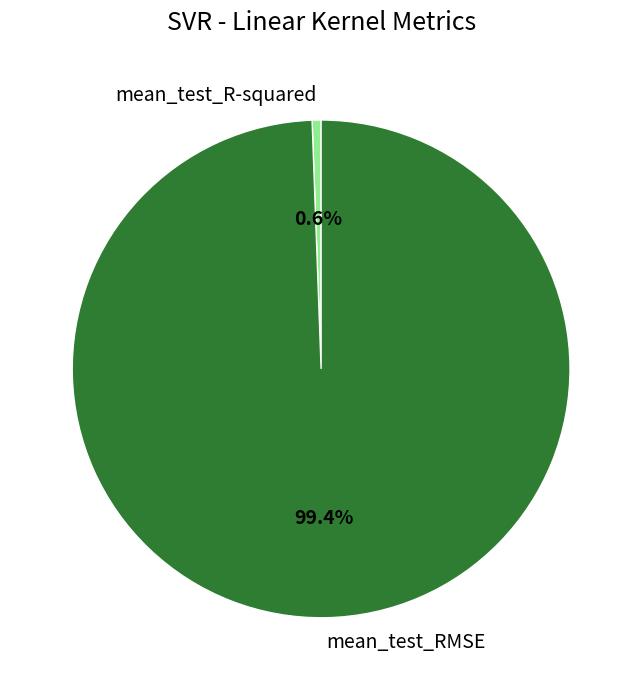

What percentage is NOT represented by mean_test_RMSE?

0.6%